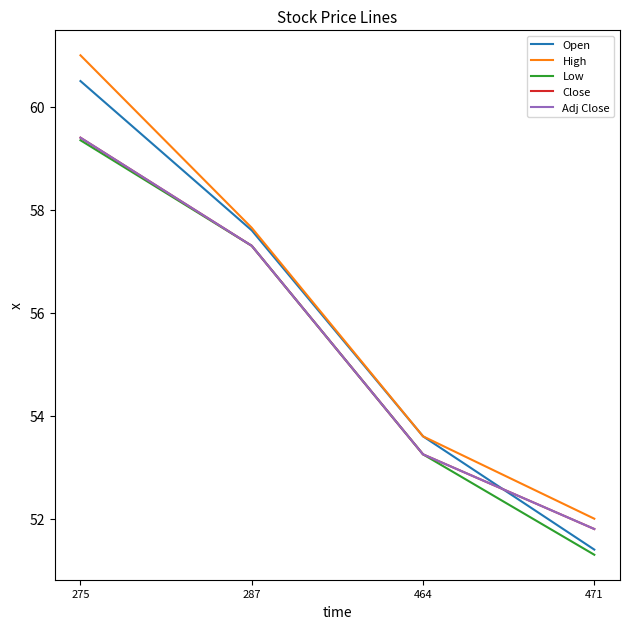

Is it true that Adj Close equals 57.3 at 287?

True